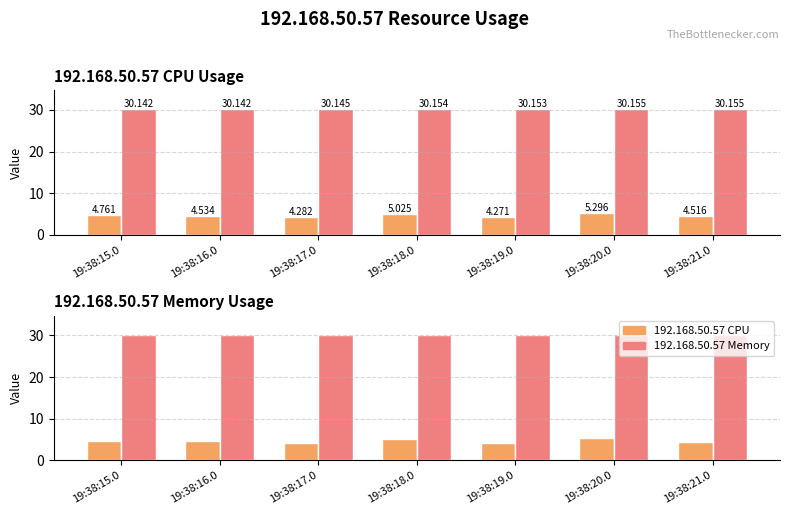

What are all the series names shown in the legend?

192.168.50.57 CPU, 192.168.50.57 Memory